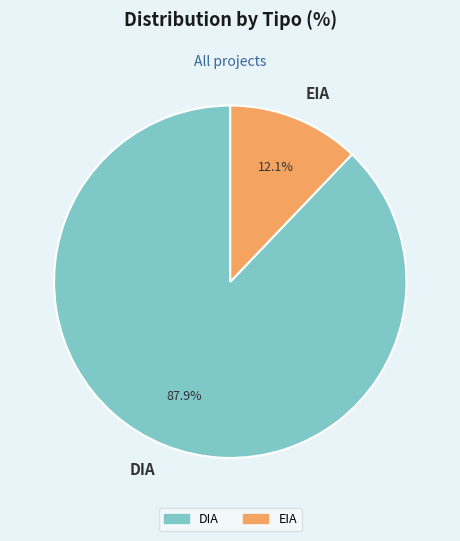

What is the largest slice in the pie chart?

DIA